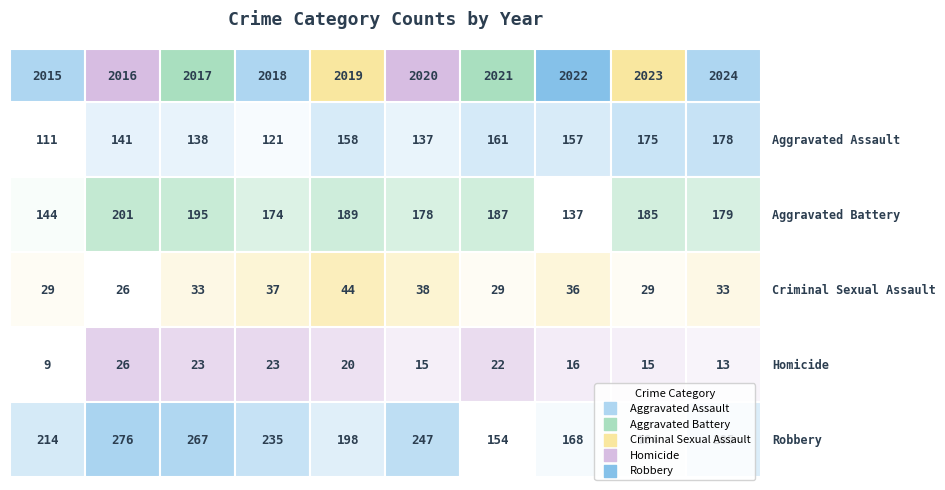

Reading left to right, list all the values displayed in this chart.

Aggravated Assault: 111	141	138	121	158	137	161	157	175	178
Aggravated Battery: 144	201	195	174	189	178	187	137	185	179
Criminal Sexual Assault: 29	26	33	37	44	38	29	36	29	33
Homicide: 9	26	23	23	20	15	22	16	15	13
Robbery: 214	276	267	235	198	247	154	168	164	205